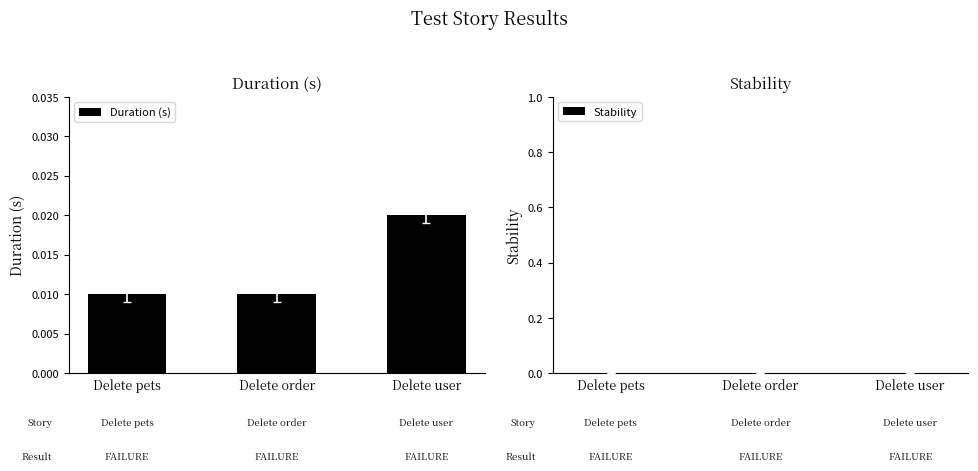

How many values are between 0 and 1?

3